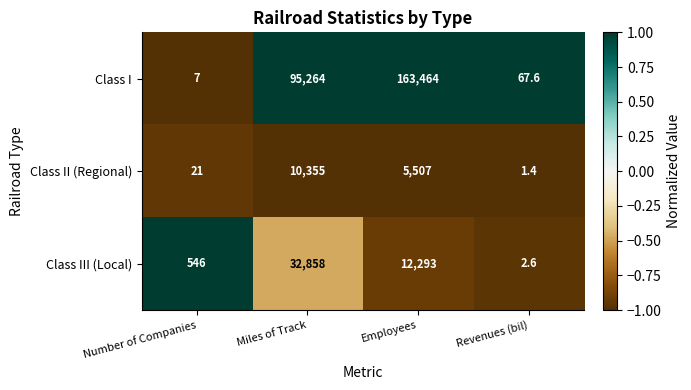

At which category is the sum across all series the highest?

Employees